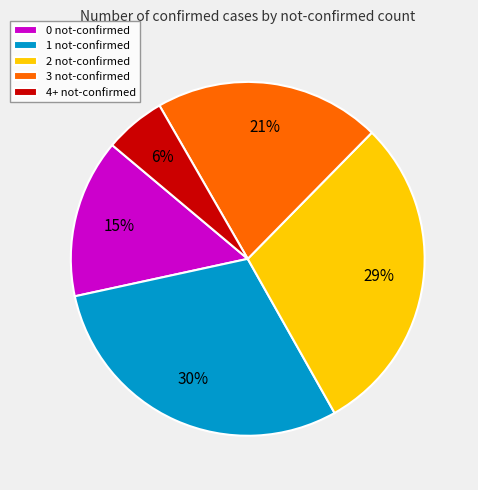

Is there a majority slice in this chart?

No